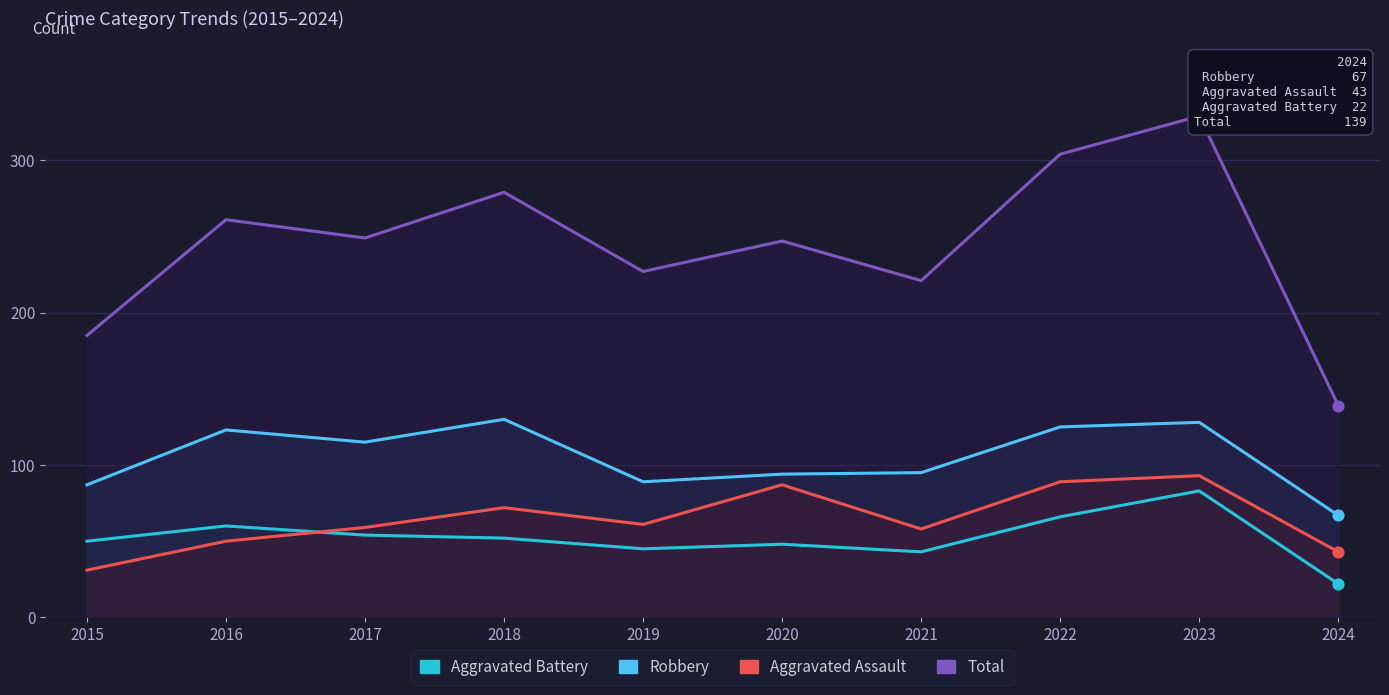

What are all the series names shown in the legend?

Aggravated Battery, Robbery, Aggravated Assault, Total